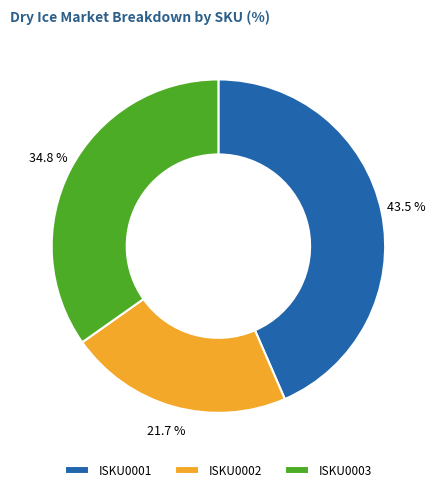

Is it true that ISKU0002 is 22% of the pie?

True